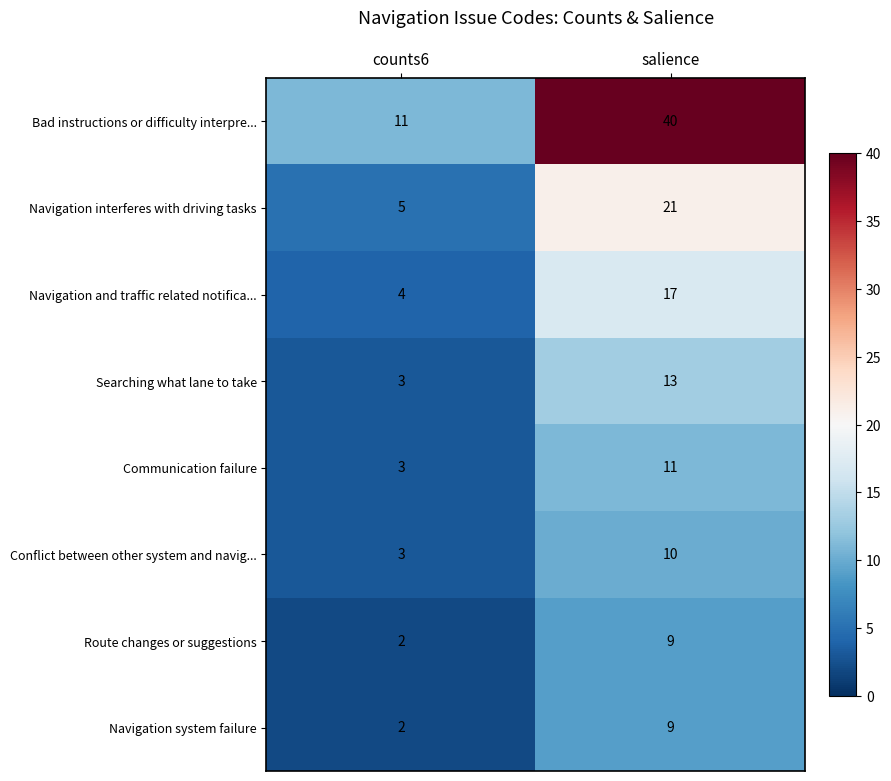

The value of Navigation system failure at salience is 9. True or false?

True